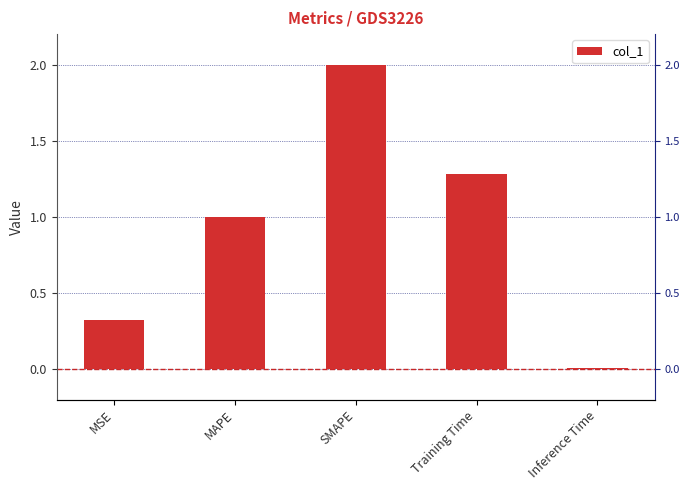

At which category does the chart reach its minimum across all series?

Inference Time